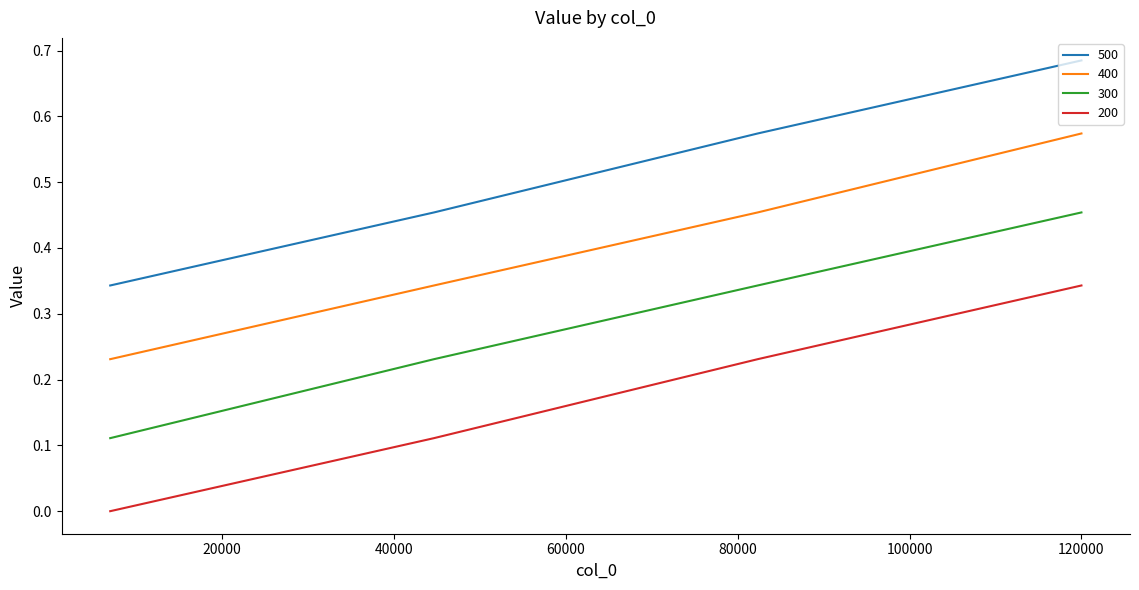

Which series has the largest total across all categories?

500